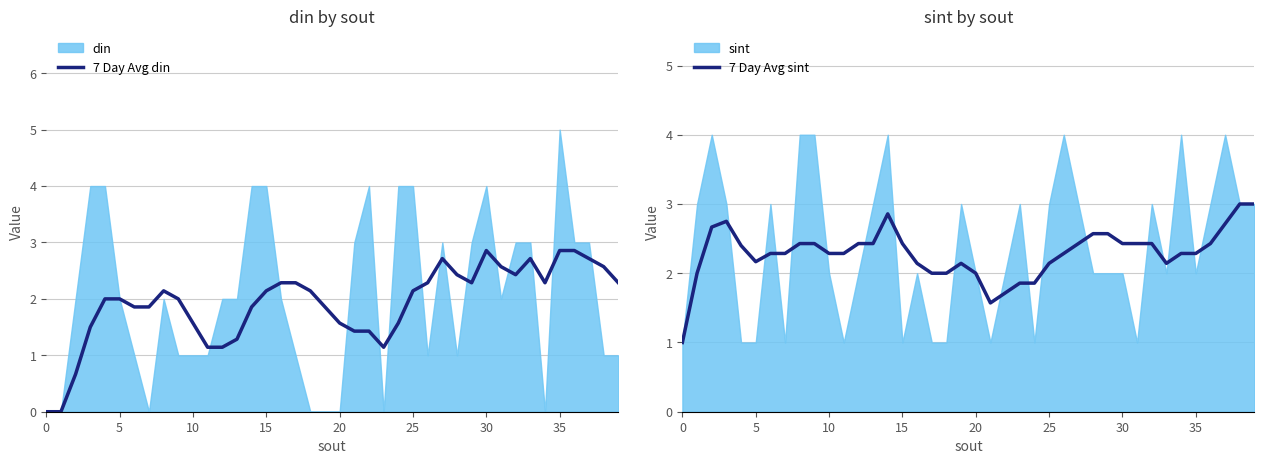

What is the difference between the maximum and minimum values in the 7 Day Avg sint series?

2.0